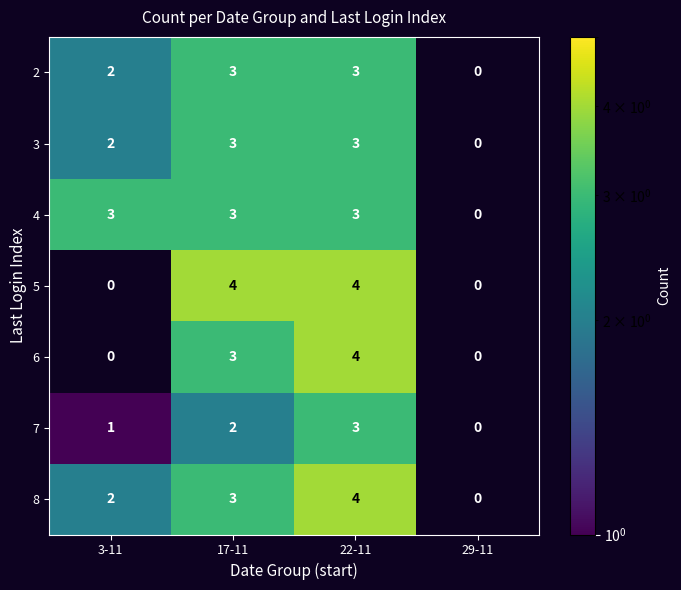

Reading left to right, transcribe all the data shown in this chart.

2: 3-11=2	17-11=3	22-11=3	29-11=0
3: 3-11=2	17-11=3	22-11=3	29-11=0
4: 3-11=3	17-11=3	22-11=3	29-11=0
5: 3-11=0	17-11=4	22-11=4	29-11=0
6: 3-11=0	17-11=3	22-11=4	29-11=0
7: 3-11=1	17-11=2	22-11=3	29-11=0
8: 3-11=2	17-11=3	22-11=4	29-11=0